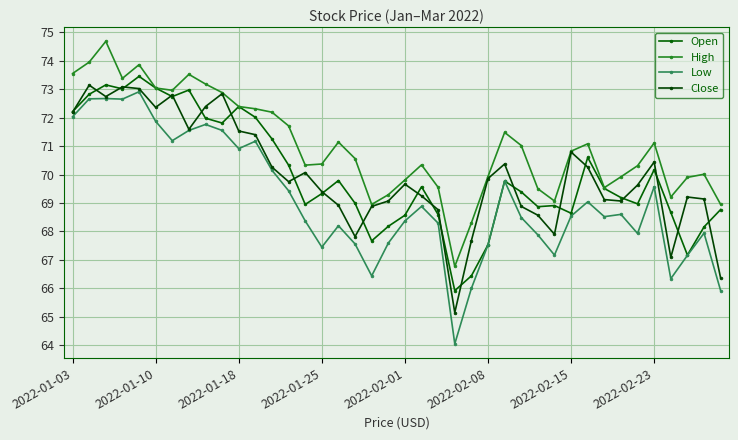

Does the chart have visible grid lines?

Yes